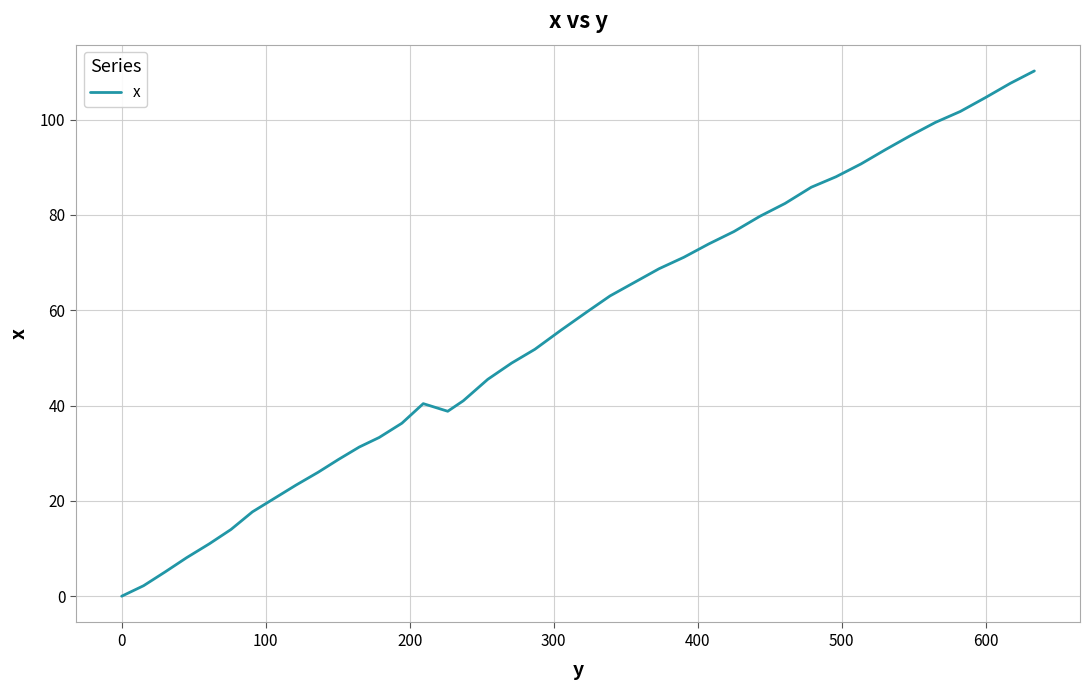

What is the maximum value shown in the chart?

110.2